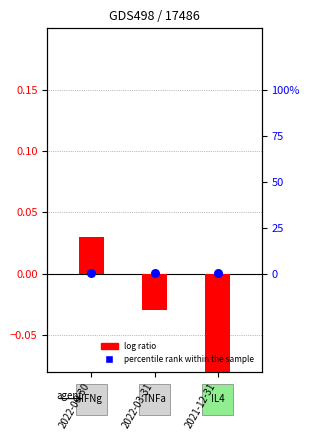

What are all the series names shown in the legend?

log ratio, percentile rank within the sample